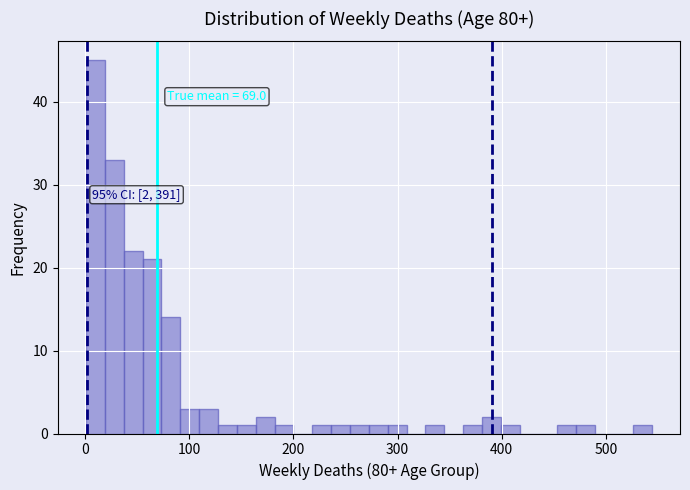

Around what value on the x-axis is the tallest bar? Give the approximate position of its centre, as read against the axis.

10